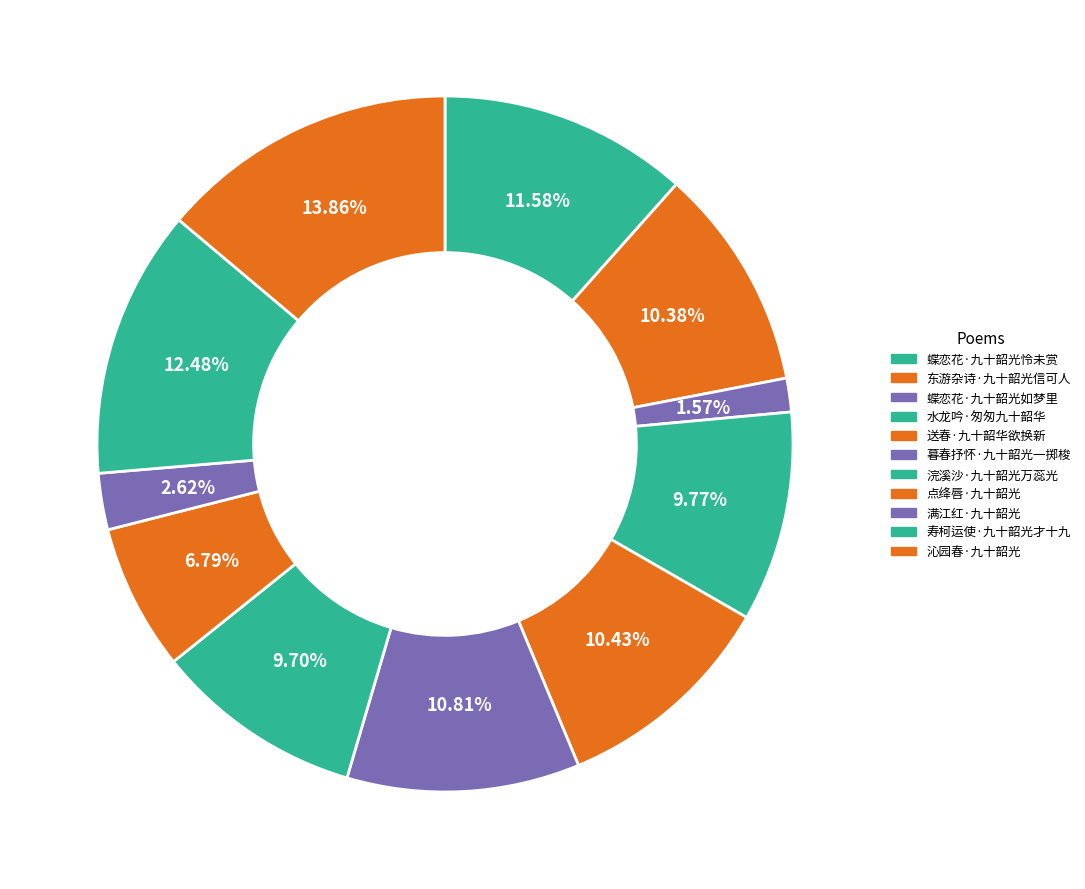

True or false: 沁园春·九十韶光 accounts for 14% of the total.

True